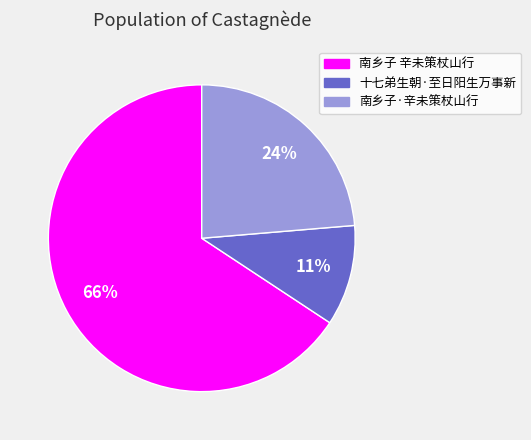

Is there any slice that represents more than half of the pie?

Yes